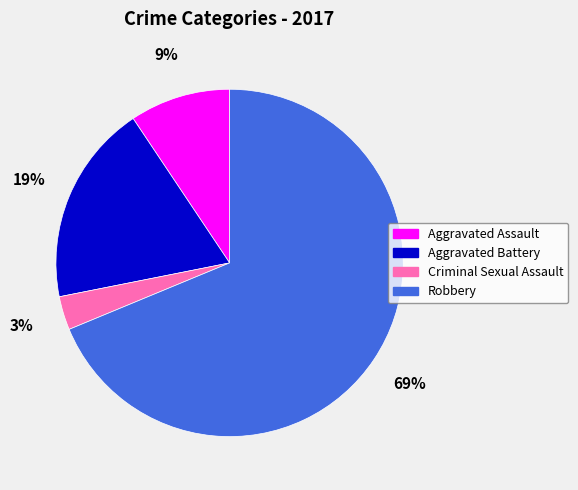

Combined, do Aggravated Assault and Criminal Sexual Assault account for over 50%?

No